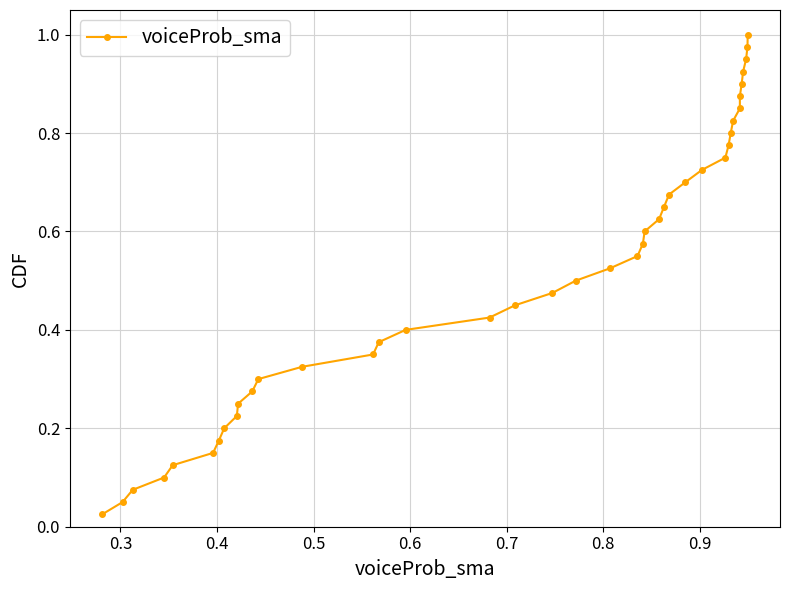

What is the sum of all values?

20.5